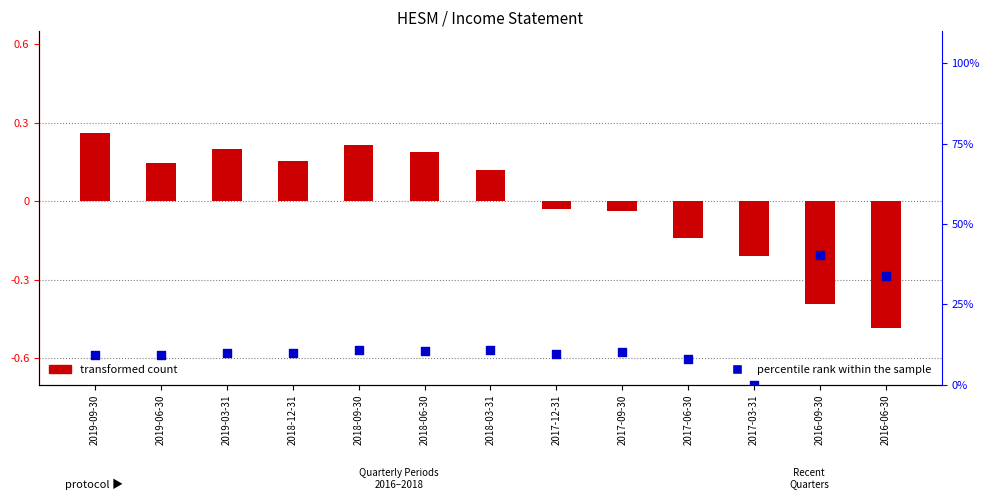

Which series reaches the minimum Y coordinate?

transformed count